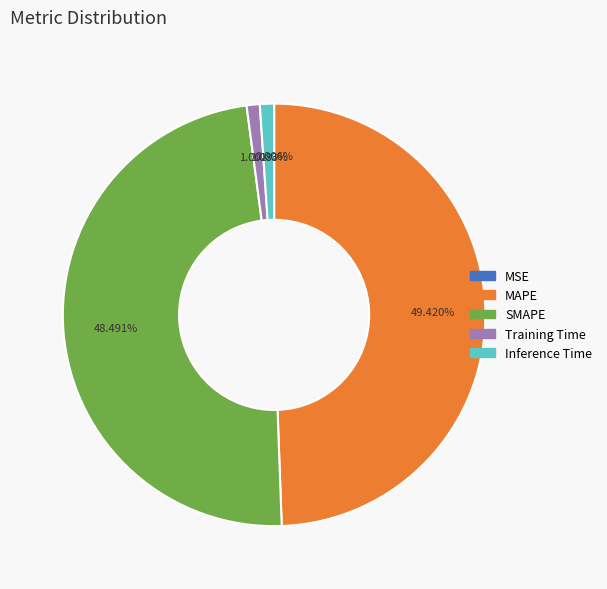

What is the largest slice in the pie chart?

MAPE